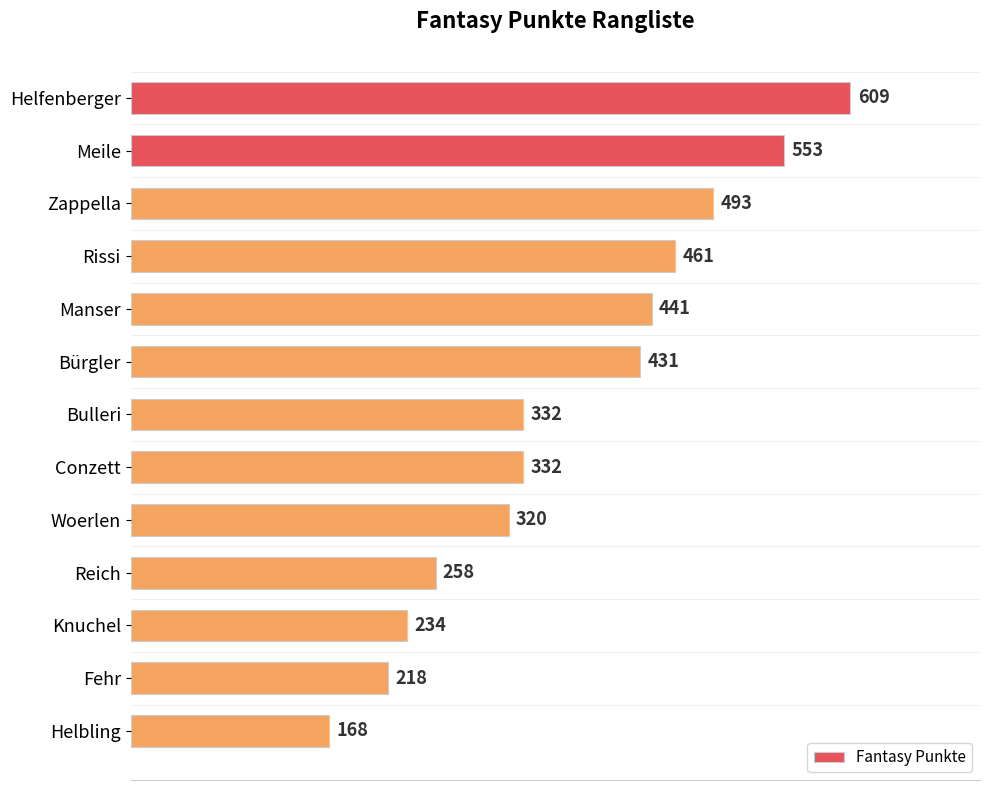

Count the number of data series in this chart.

1